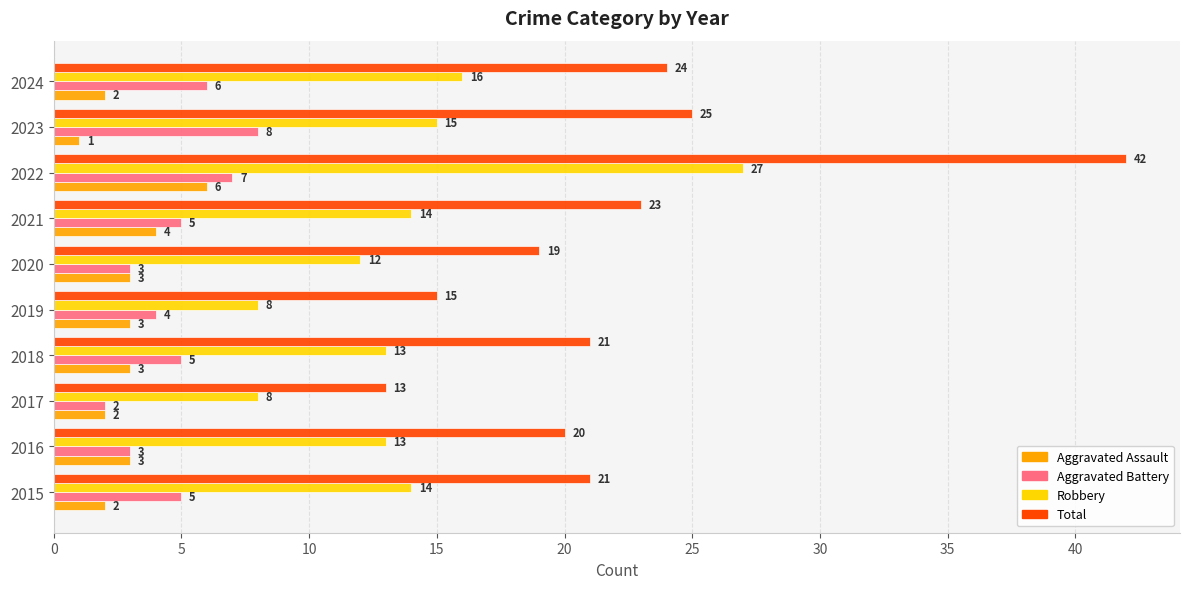

What is the maximum value for Total?

42